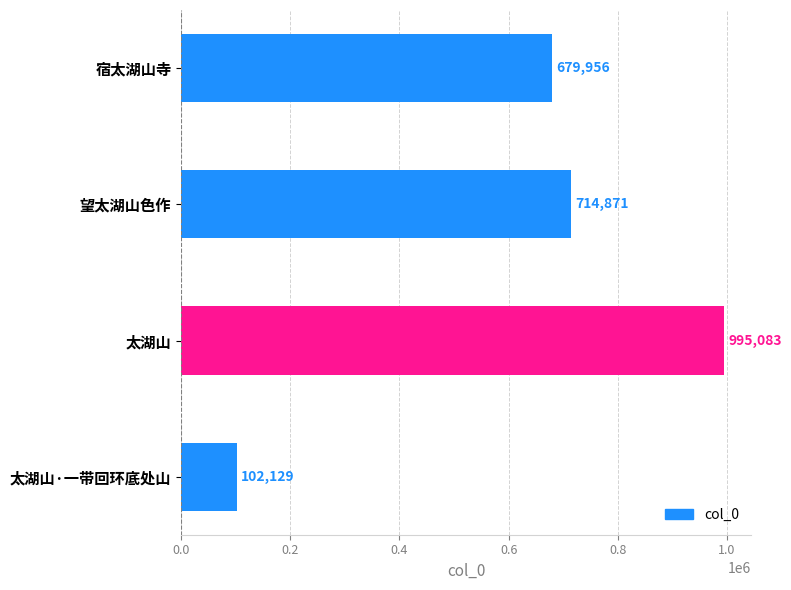

The chart shows a value of 995083 at 太湖山. True or false?

True